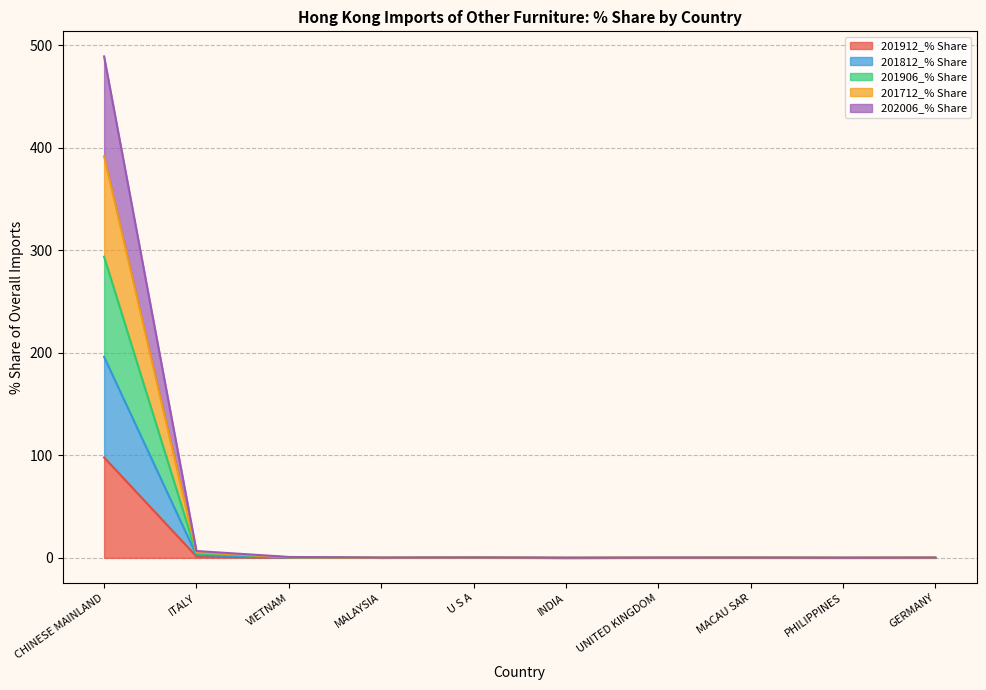

Which series has the largest total across all categories?

202006_% Share